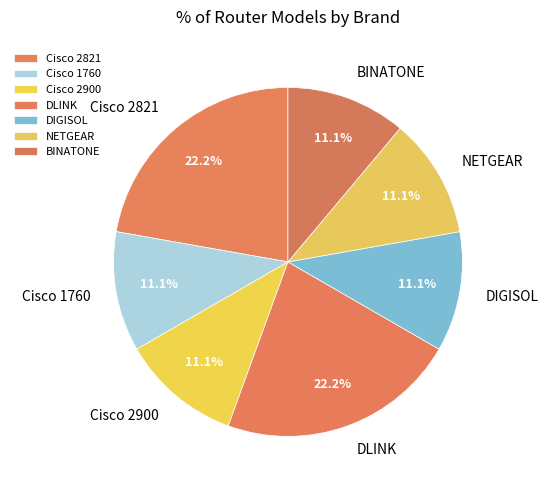

What is the total percentage of Cisco 1760 and BINATONE?

22.2%